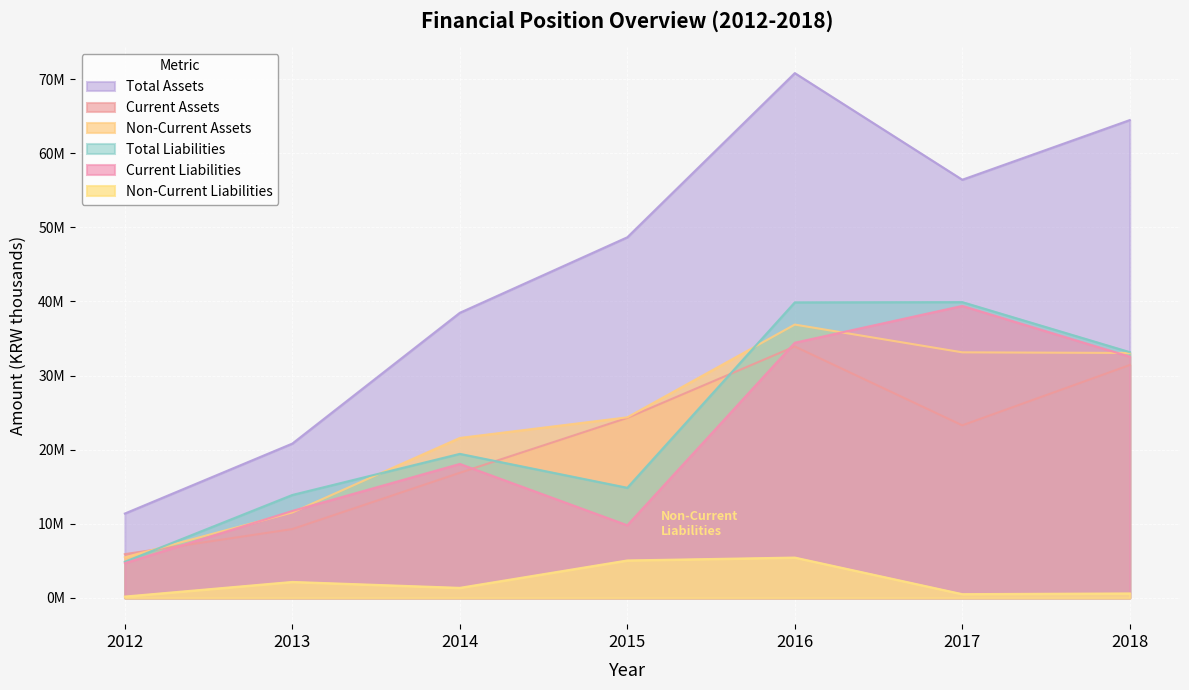

Reading left to right, list all the values displayed in this chart.

Total Assets: 11386856	20825563	38470971	48661379	70810853	56424586	64473790
Current Assets: 5907344	9293018	16884718	24291565	33927749	23287148	31423586
Non-Current Assets: 5479512	11532545	21586253	24369815	36883104	33137438	33050204
Total Liabilities: 4878120	13892699	19438669	14862118	39879492	39912252	33162258
Current Liabilities: 4692933	11733691	18078231	9804524	34433346	39400852	32553439
Non-Current Liabilities: 185187	2159008	1360437	5057594	5446145	511400	608820